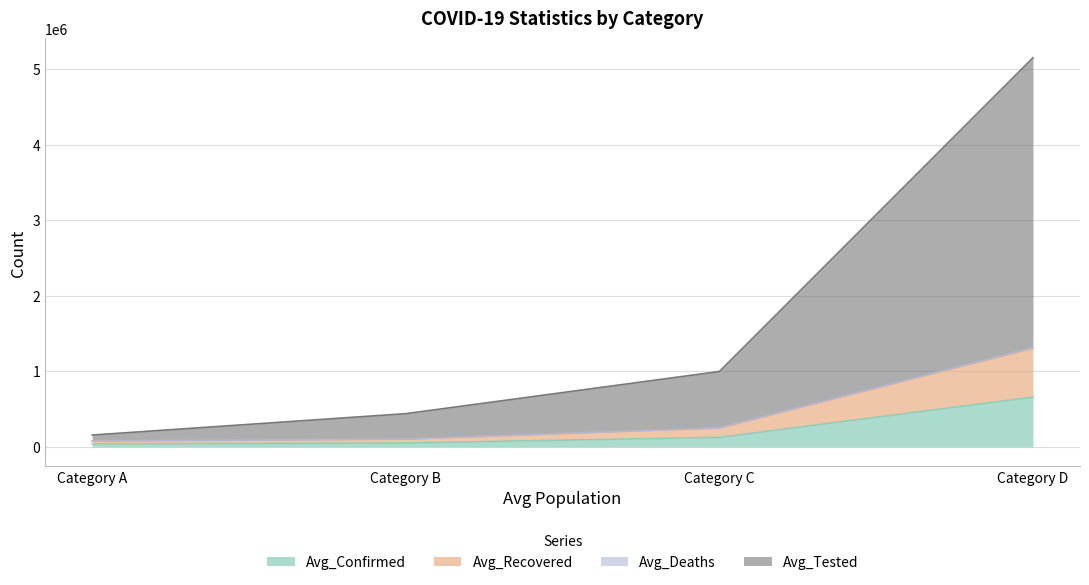

What is the highest value of the Avg_Confirmed series?

658611